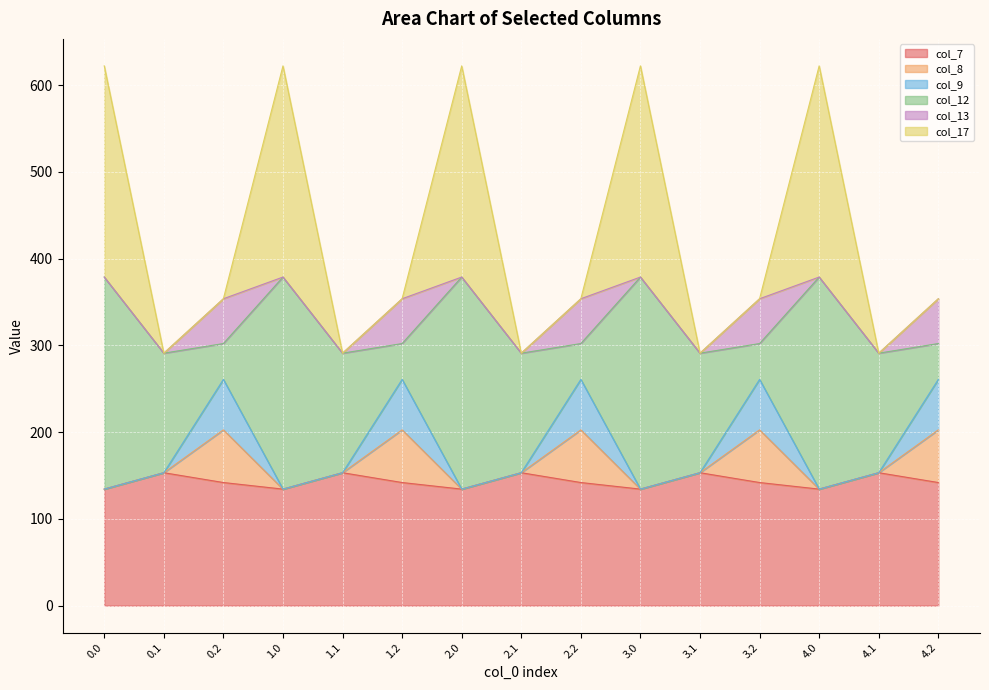

True or false: col_7 and col_8 intersect in this chart.

False